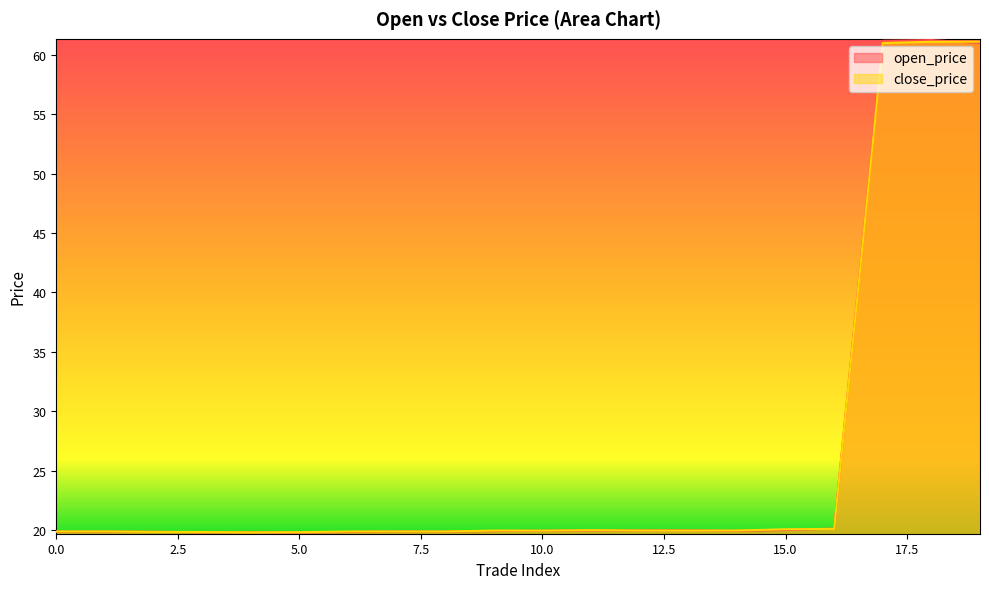

Between which two adjacent categories do close_price and open_price first intersect?

1 and 2